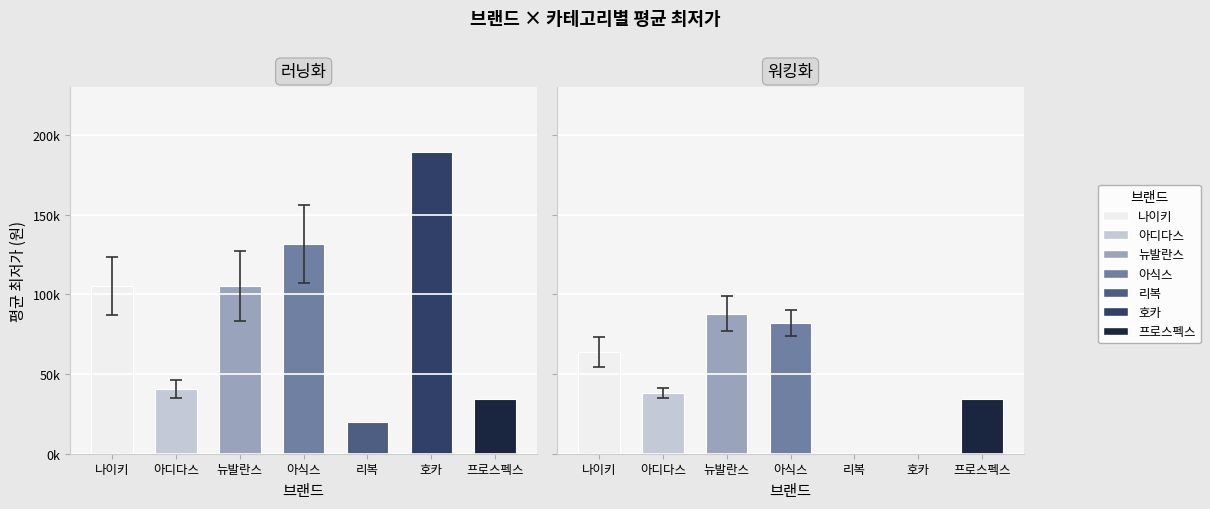

List the labels in order of 워킹화 value, smallest first.

리복, 호카, 프로스펙스, 아디다스, 나이키, 아식스, 뉴발란스